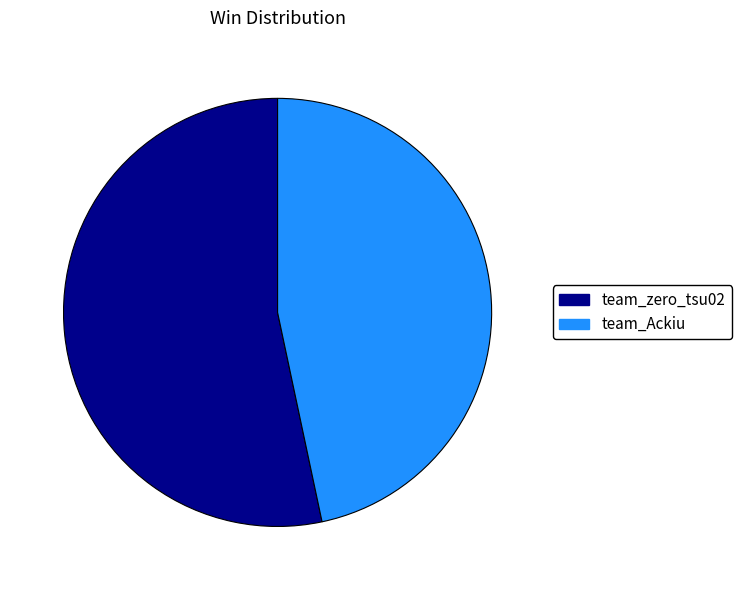

Which slice is the largest?

team_zero_tsu02